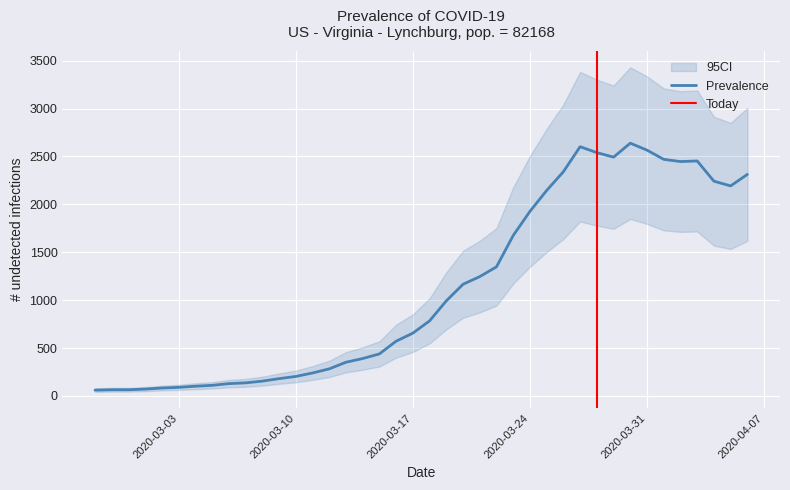

List the labels in order of value, smallest first.

2020-02-27, 2020-02-28, 2020-02-29, 2020-03-01, 2020-03-02, 2020-03-03, 2020-03-04, 2020-03-05, 2020-03-06, 2020-03-07, 2020-03-08, 2020-03-09, 2020-03-10, 2020-03-11, 2020-03-12, 2020-03-13, 2020-03-14, 2020-03-15, 2020-03-16, 2020-03-17, 2020-03-18, 2020-03-19, 2020-03-20, 2020-03-21, 2020-03-22, 2020-03-23, 2020-03-24, 2020-03-25, 2020-04-05, 2020-04-04, 2020-04-06, 2020-03-26, 2020-04-02, 2020-04-03, 2020-04-01, 2020-03-29, 2020-03-28, 2020-03-31, 2020-03-27, 2020-03-30